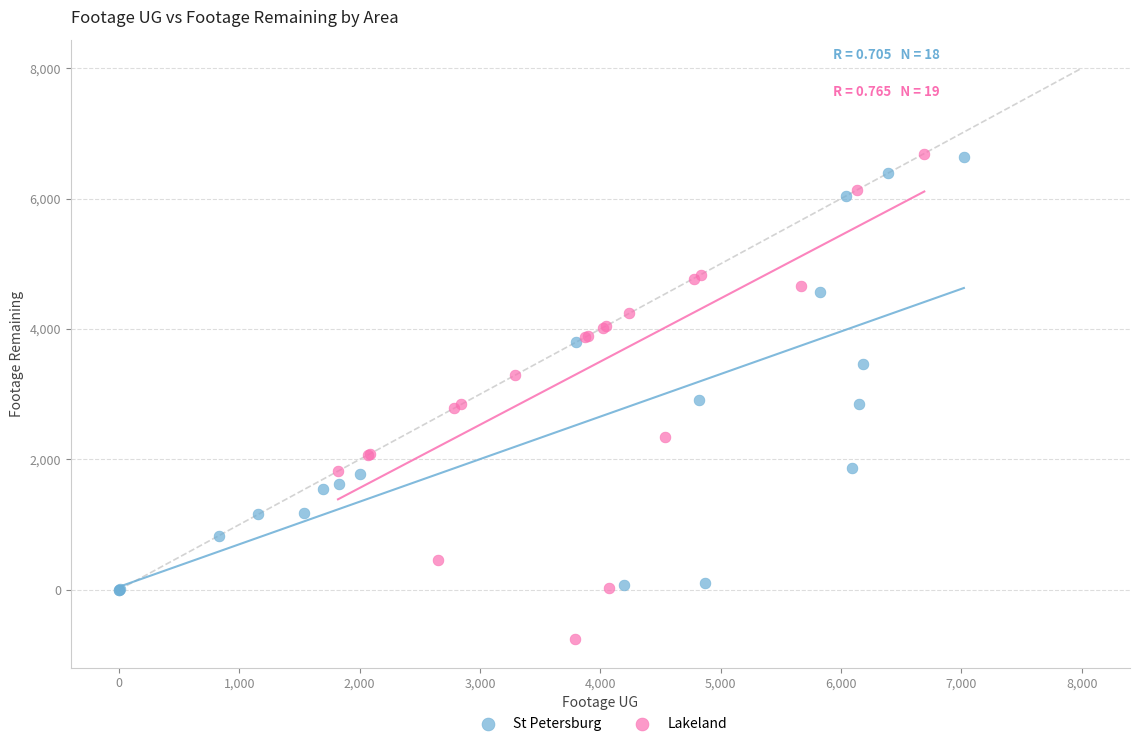

Which series contains the lowest Y value?

Lakeland